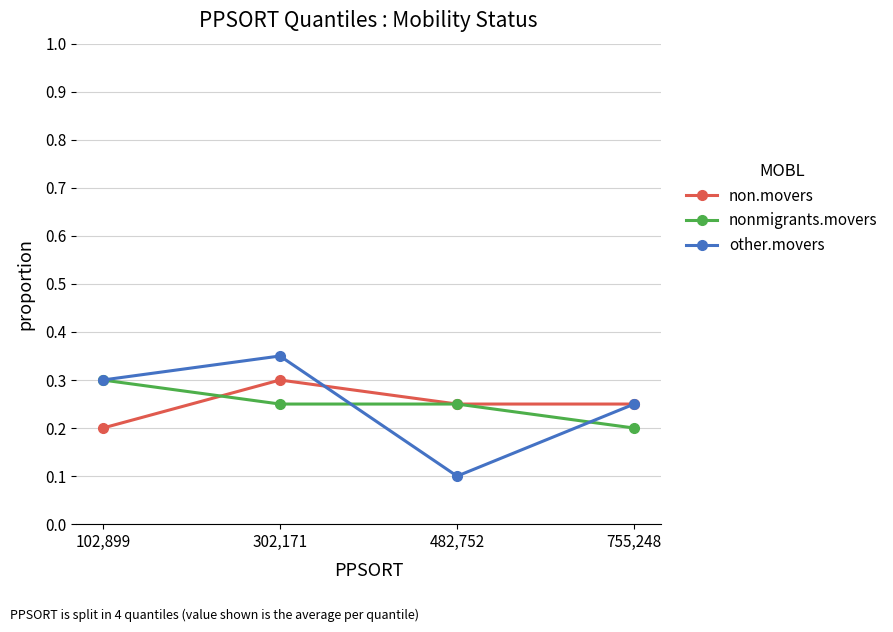

Count the other.movers values in the range 0 to 1.

4